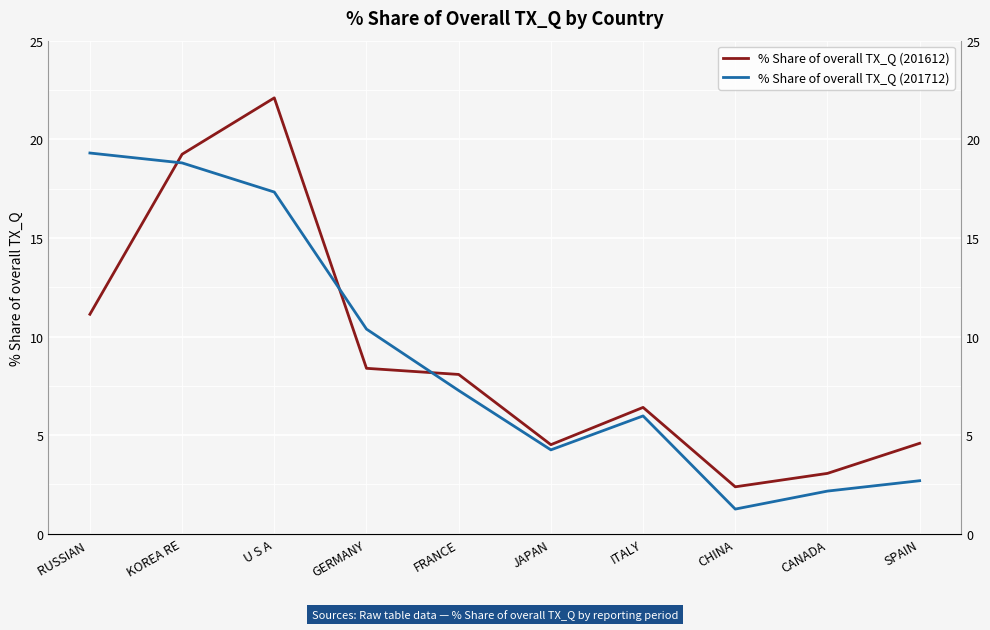

What is the difference between the maximum and minimum values in the % Share of overall TX_Q (201712) series?

18.1